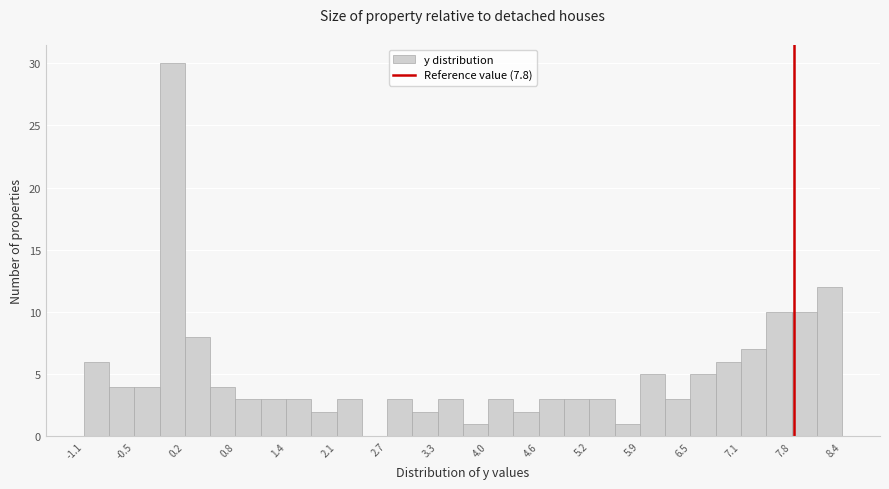

Around what value on the x-axis is the tallest bar? Give the approximate position of its centre, as read against the axis.

0.0